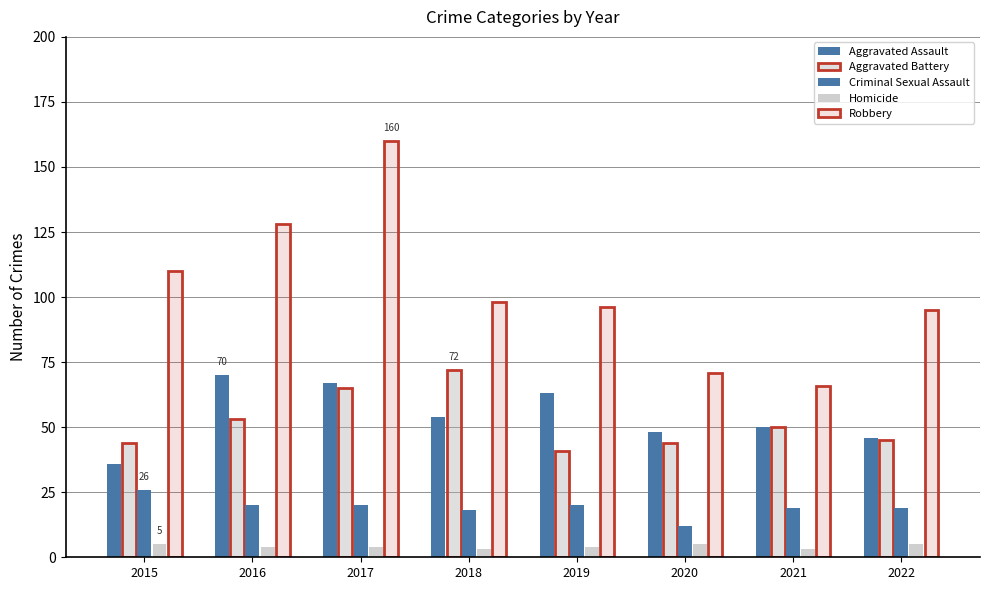

What is the value of the Aggravated Battery bar at the 1st from the left?

44